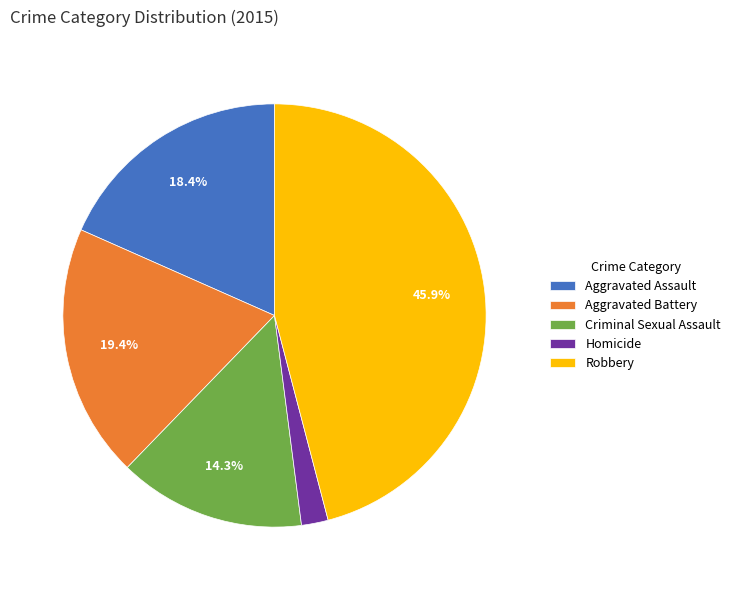

Combined, do Aggravated Assault and Robbery account for over 50%?

Yes